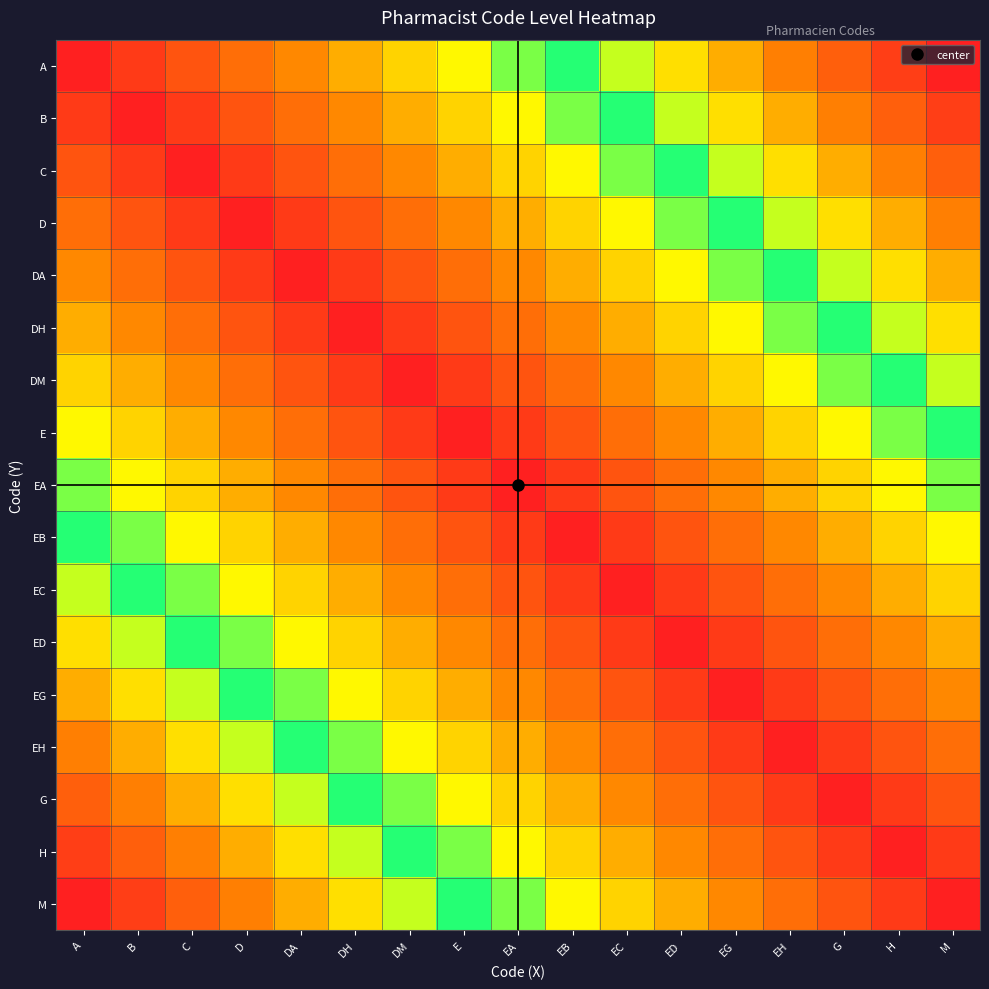

Reading left to right, transcribe all the data shown in this chart.

A: A=0.0	B=0.1	C=0.1	D=0.2	DA=0.2	DH=0.3	DM=0.4	E=0.4	EA=0.5	EB=0.6	EC=0.6	ED=0.7	EG=0.8	EH=0.8	G=0.9	H=0.9	M=1.0
B: A=0.1	B=0.0	C=0.1	D=0.1	DA=0.2	DH=0.2	DM=0.3	E=0.4	EA=0.4	EB=0.5	EC=0.6	ED=0.6	EG=0.7	EH=0.8	G=0.8	H=0.9	M=0.9
C: A=0.1	B=0.1	C=0.0	D=0.1	DA=0.1	DH=0.2	DM=0.2	E=0.3	EA=0.4	EB=0.4	EC=0.5	ED=0.6	EG=0.6	EH=0.7	G=0.8	H=0.8	M=0.9
D: A=0.2	B=0.1	C=0.1	D=0.0	DA=0.1	DH=0.1	DM=0.2	E=0.2	EA=0.3	EB=0.4	EC=0.4	ED=0.5	EG=0.6	EH=0.6	G=0.7	H=0.8	M=0.8
DA: A=0.2	B=0.2	C=0.1	D=0.1	DA=0.0	DH=0.1	DM=0.1	E=0.2	EA=0.2	EB=0.3	EC=0.4	ED=0.4	EG=0.5	EH=0.6	G=0.6	H=0.7	M=0.8
DH: A=0.3	B=0.2	C=0.2	D=0.1	DA=0.1	DH=0.0	DM=0.1	E=0.1	EA=0.2	EB=0.2	EC=0.3	ED=0.4	EG=0.4	EH=0.5	G=0.6	H=0.6	M=0.7
DM: A=0.4	B=0.3	C=0.2	D=0.2	DA=0.1	DH=0.1	DM=0.0	E=0.1	EA=0.1	EB=0.2	EC=0.2	ED=0.3	EG=0.4	EH=0.4	G=0.5	H=0.6	M=0.6
E: A=0.4	B=0.4	C=0.3	D=0.2	DA=0.2	DH=0.1	DM=0.1	E=0.0	EA=0.1	EB=0.1	EC=0.2	ED=0.2	EG=0.3	EH=0.4	G=0.4	H=0.5	M=0.6
EA: A=0.5	B=0.4	C=0.4	D=0.3	DA=0.2	DH=0.2	DM=0.1	E=0.1	EA=0.0	EB=0.1	EC=0.1	ED=0.2	EG=0.2	EH=0.3	G=0.4	H=0.4	M=0.5
EB: A=0.6	B=0.5	C=0.4	D=0.4	DA=0.3	DH=0.2	DM=0.2	E=0.1	EA=0.1	EB=0.0	EC=0.1	ED=0.1	EG=0.2	EH=0.2	G=0.3	H=0.4	M=0.4
EC: A=0.6	B=0.6	C=0.5	D=0.4	DA=0.4	DH=0.3	DM=0.2	E=0.2	EA=0.1	EB=0.1	EC=0.0	ED=0.1	EG=0.1	EH=0.2	G=0.2	H=0.3	M=0.4
ED: A=0.7	B=0.6	C=0.6	D=0.5	DA=0.4	DH=0.4	DM=0.3	E=0.2	EA=0.2	EB=0.1	EC=0.1	ED=0.0	EG=0.1	EH=0.1	G=0.2	H=0.2	M=0.3
EG: A=0.8	B=0.7	C=0.6	D=0.6	DA=0.5	DH=0.4	DM=0.4	E=0.3	EA=0.2	EB=0.2	EC=0.1	ED=0.1	EG=0.0	EH=0.1	G=0.1	H=0.2	M=0.2
EH: A=0.8	B=0.8	C=0.7	D=0.6	DA=0.6	DH=0.5	DM=0.4	E=0.4	EA=0.3	EB=0.2	EC=0.2	ED=0.1	EG=0.1	EH=0.0	G=0.1	H=0.1	M=0.2
G: A=0.9	B=0.8	C=0.8	D=0.7	DA=0.6	DH=0.6	DM=0.5	E=0.4	EA=0.4	EB=0.3	EC=0.2	ED=0.2	EG=0.1	EH=0.1	G=0.0	H=0.1	M=0.1
H: A=0.9	B=0.9	C=0.8	D=0.8	DA=0.7	DH=0.6	DM=0.6	E=0.5	EA=0.4	EB=0.4	EC=0.3	ED=0.2	EG=0.2	EH=0.1	G=0.1	H=0.0	M=0.1
M: A=1.0	B=0.9	C=0.9	D=0.8	DA=0.8	DH=0.7	DM=0.6	E=0.6	EA=0.5	EB=0.4	EC=0.4	ED=0.3	EG=0.2	EH=0.2	G=0.1	H=0.1	M=0.0